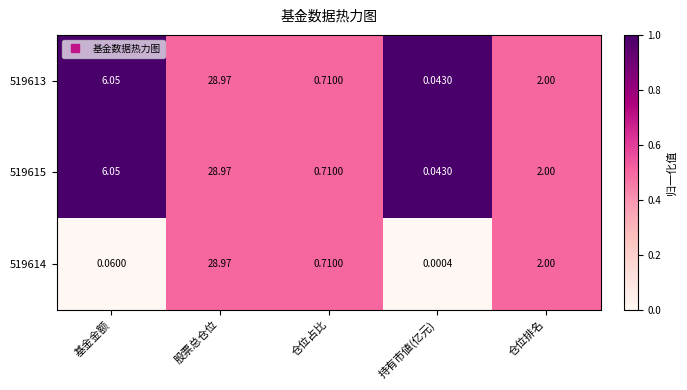

At which label does 519613 first exceed 2?

基金金额